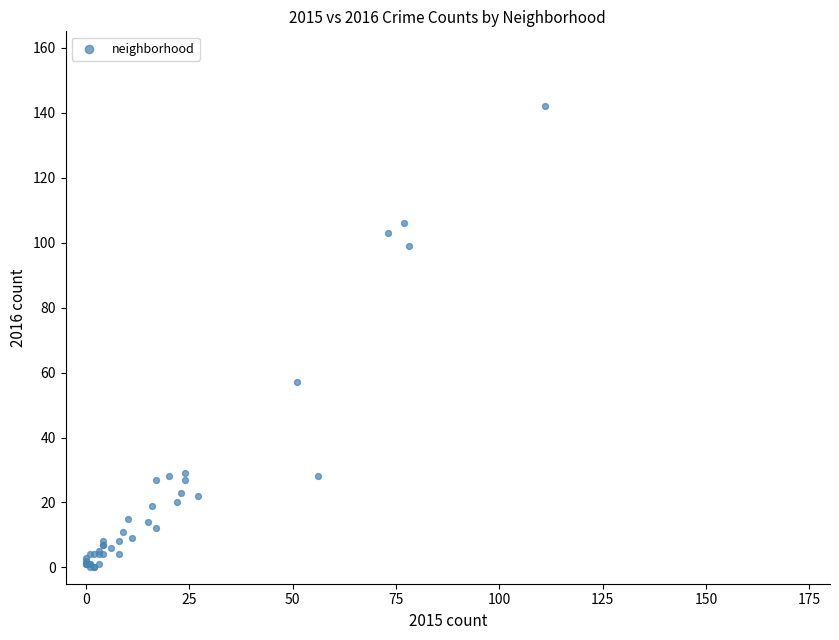

What Y value in the scatter plot is closest to 71?

57